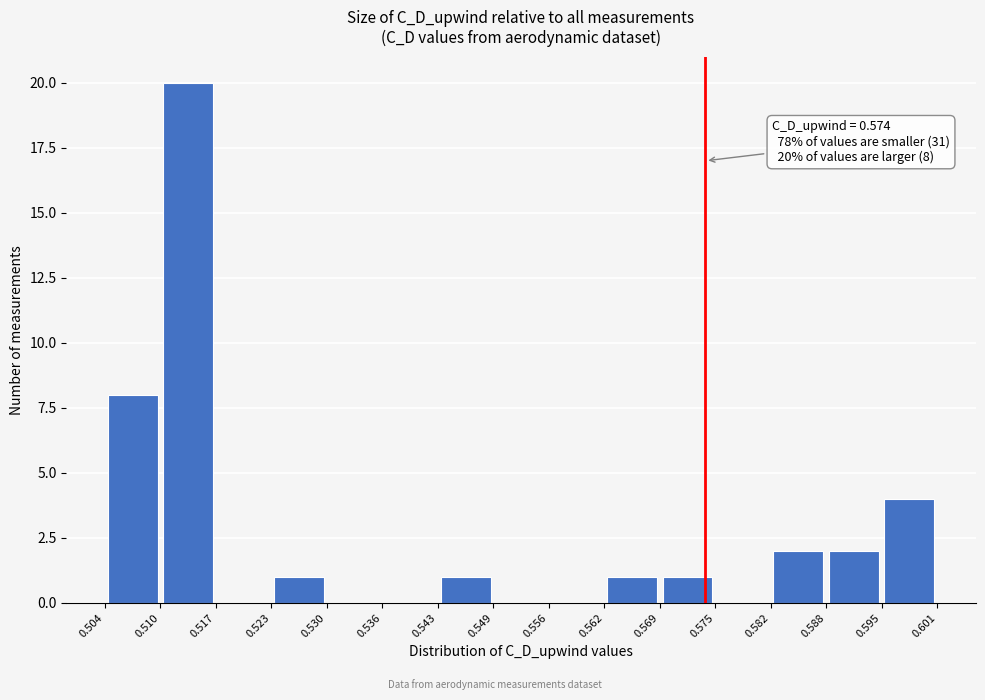

Which range on the x-axis has the tallest bar?

0.510 to 0.517